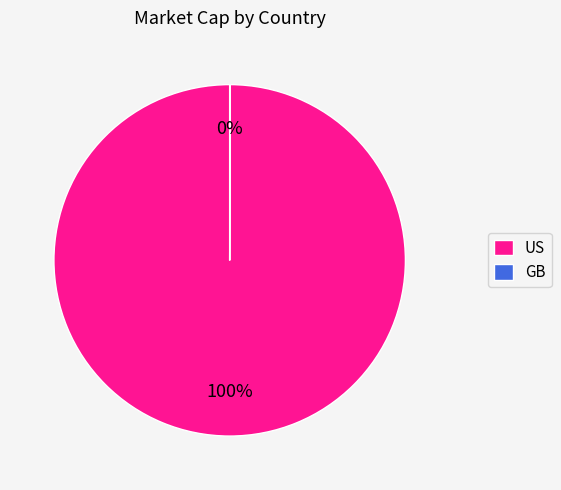

Which slice is the largest?

US